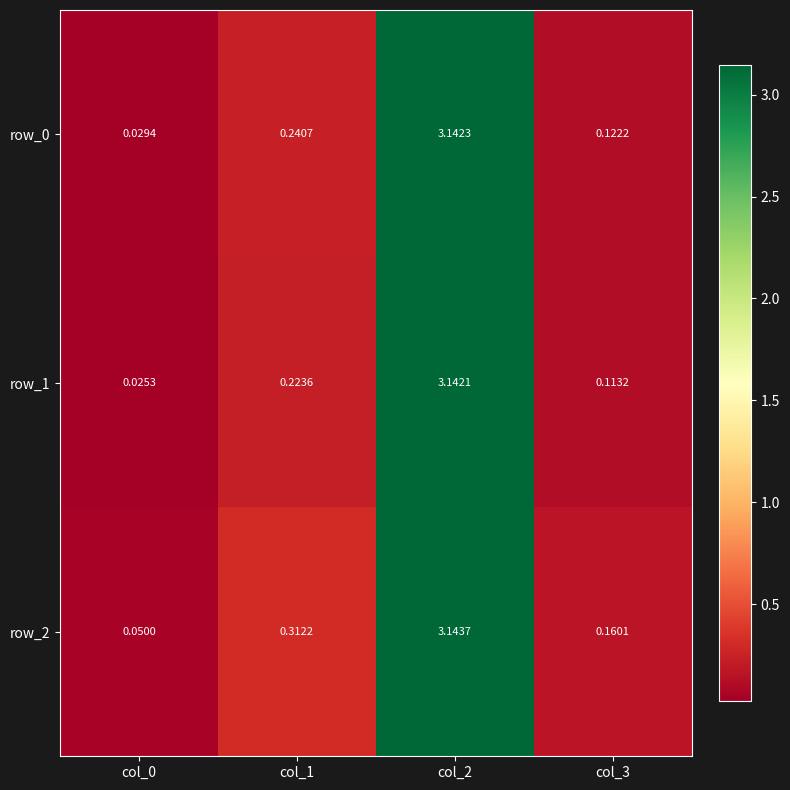

Is the value of row_0 at col_3 greater than the value of row_2 at col_1?

No